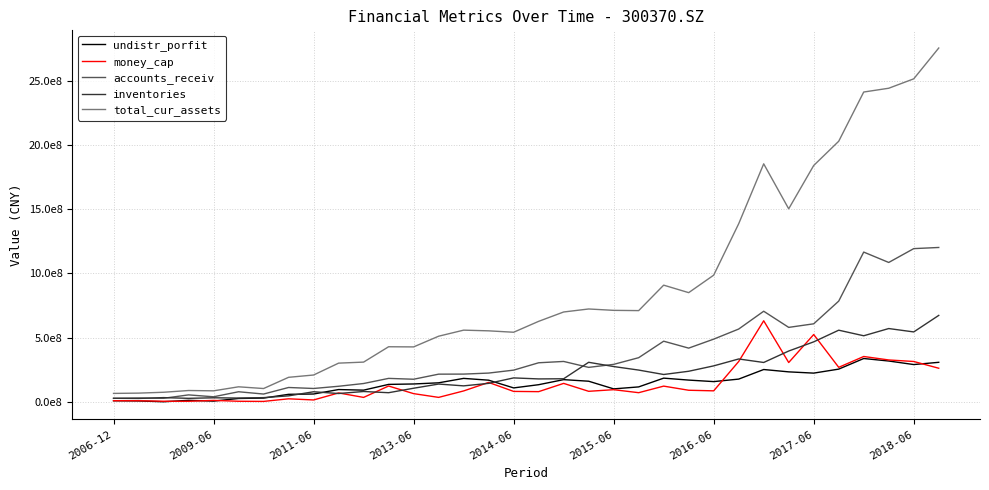

Does the chart have visible grid lines?

Yes